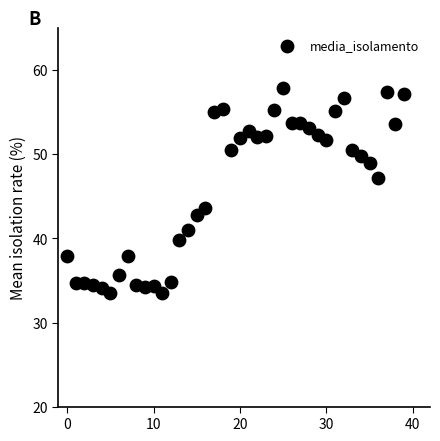

What is the range of Y values (max minus min)?

24.4